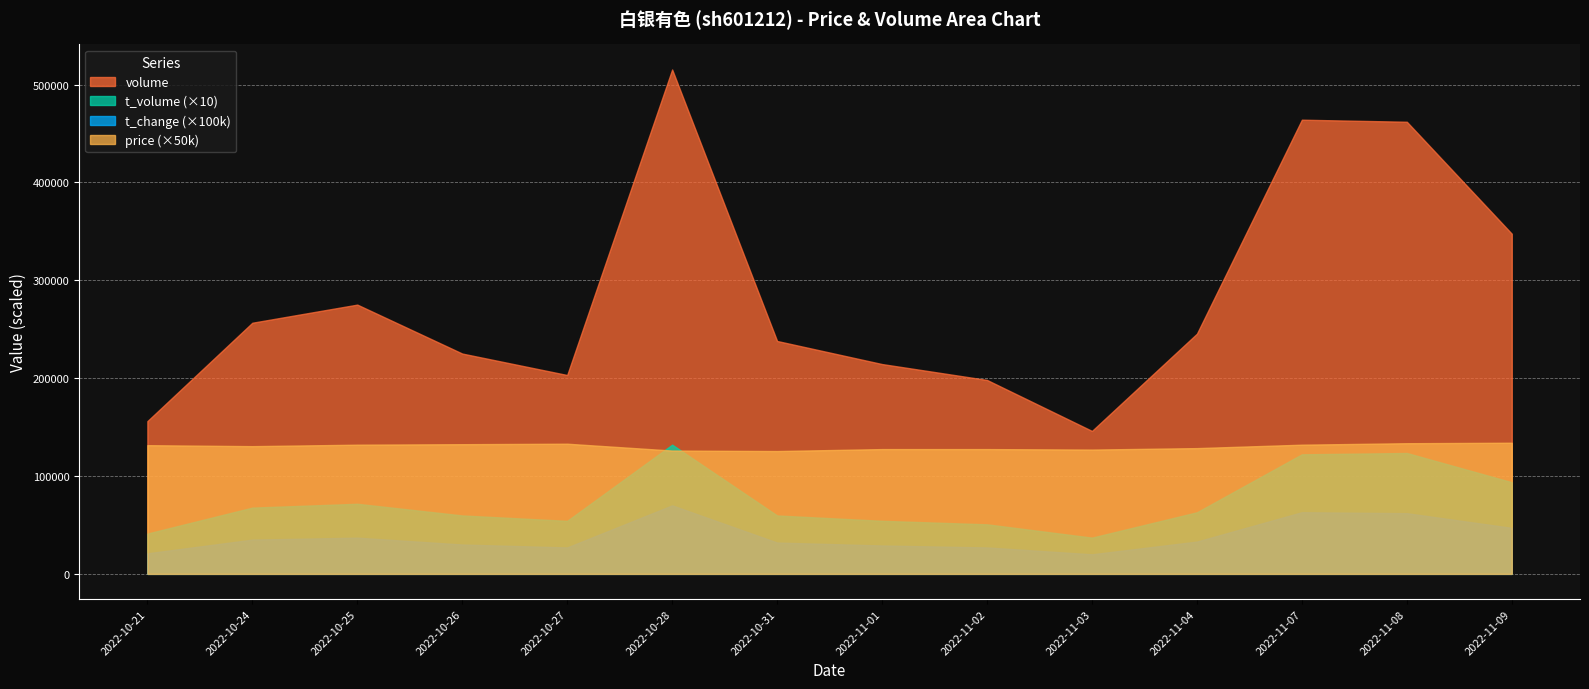

Does the chart display data point markers on the line(s)?

No